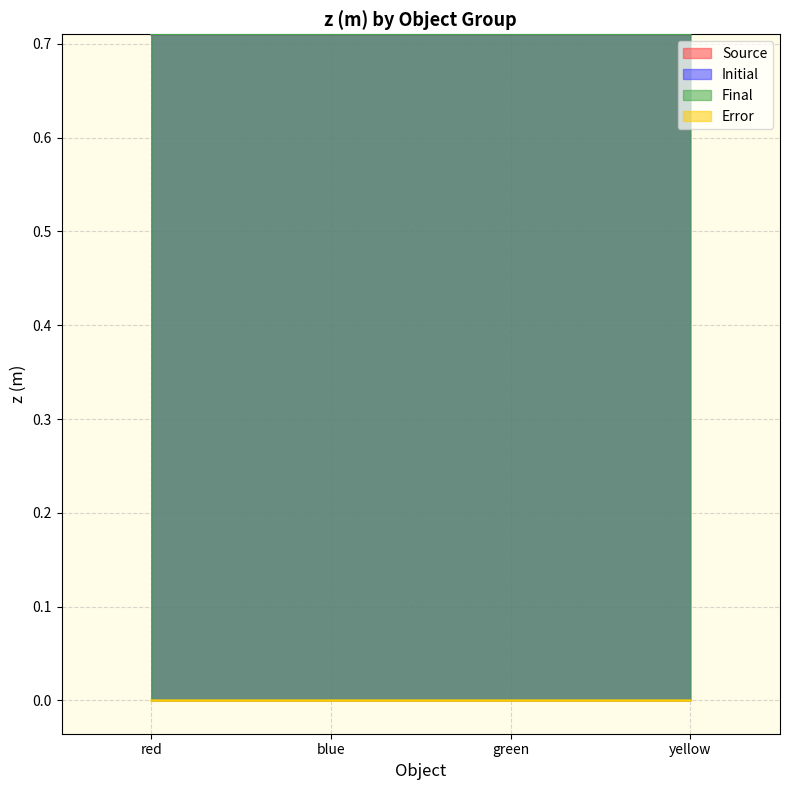

How many lines are shown in the chart?

4